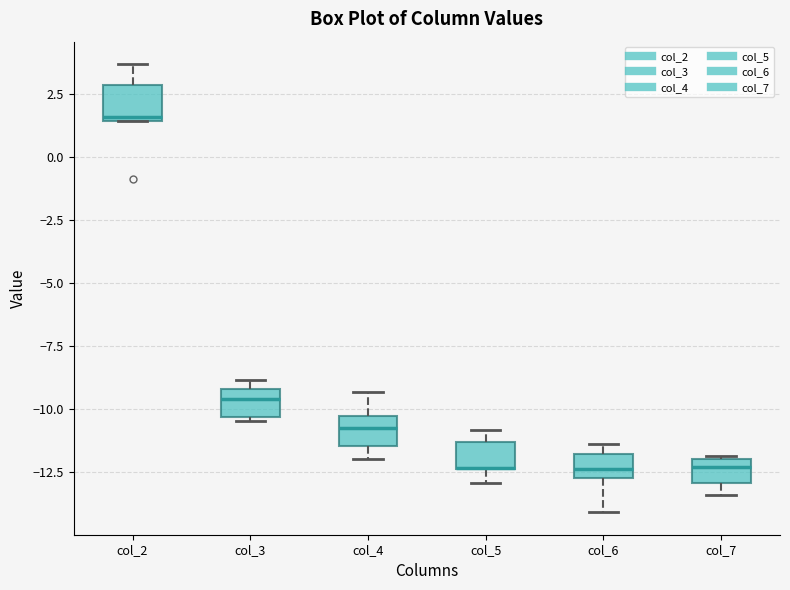

Where is the upper edge of the box for col_3 on the y-axis? The values are not printed on the chart, so give them approximately, as read against the axis.

-9.0